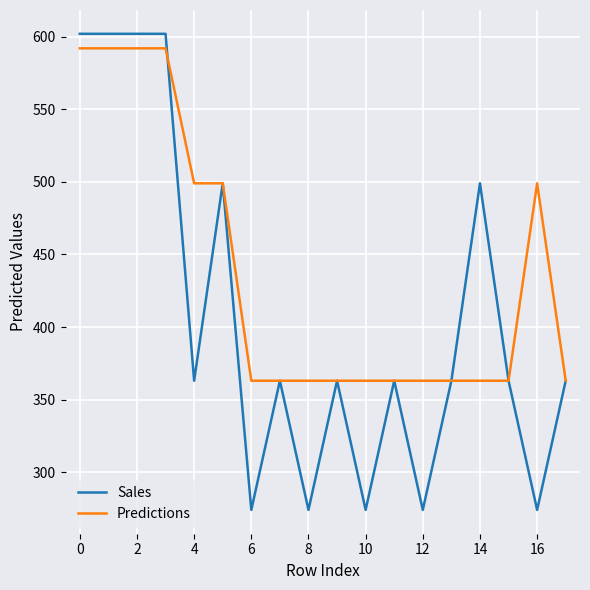

List the series in order of their overall mean, lowest first.

Sales, Predictions